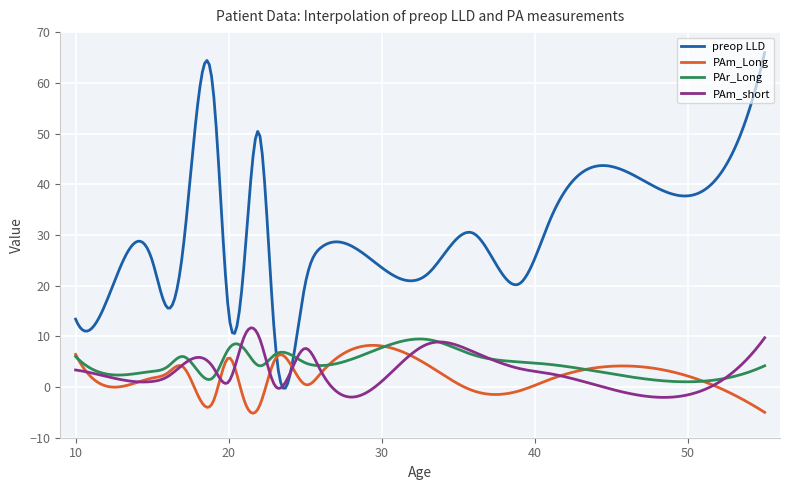

What is the lowest value of the PAm_short series?

-2.0